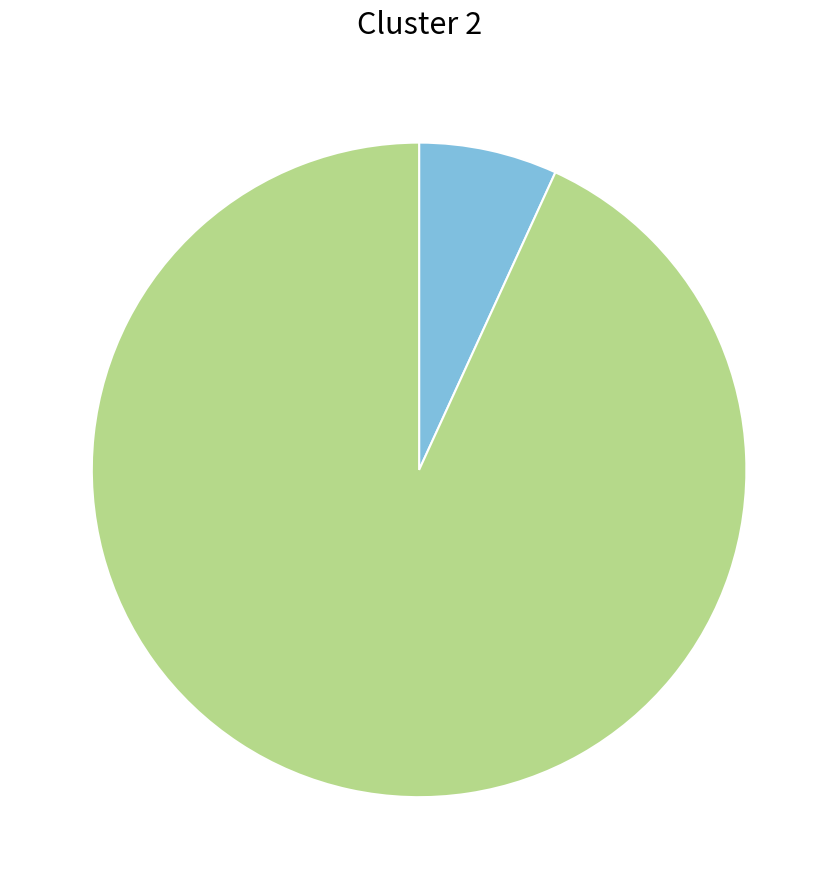

Does any single category account for the majority?

Yes